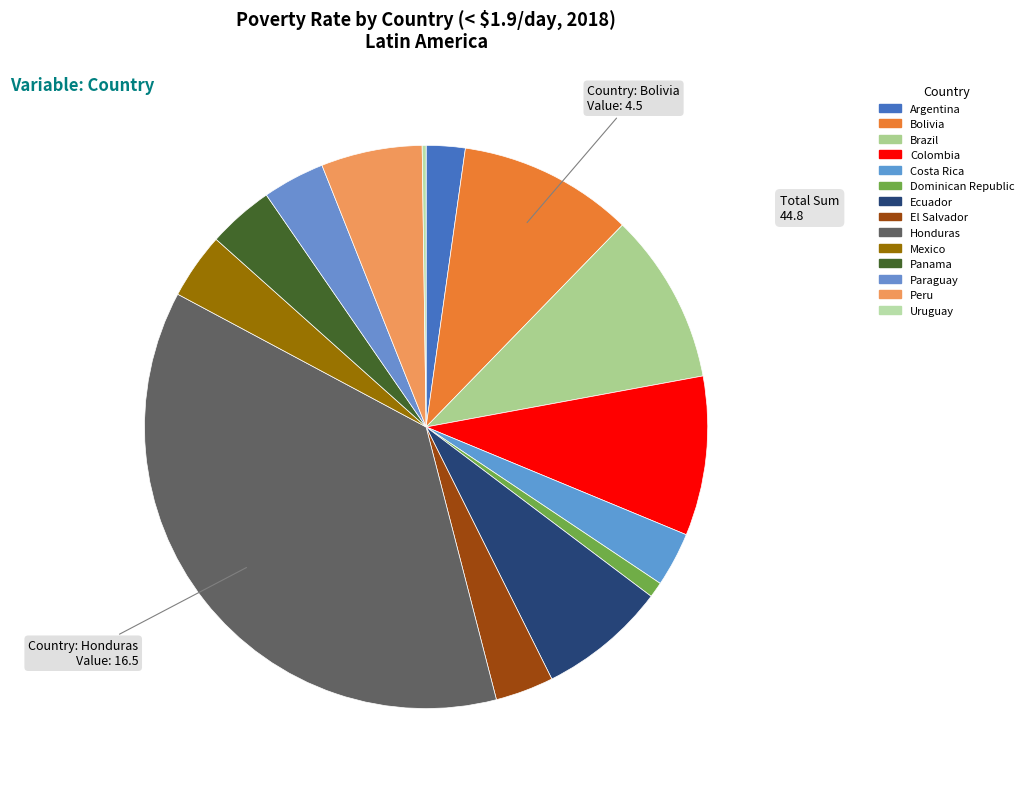

How much of the chart is everything except Mexico?

96.2%